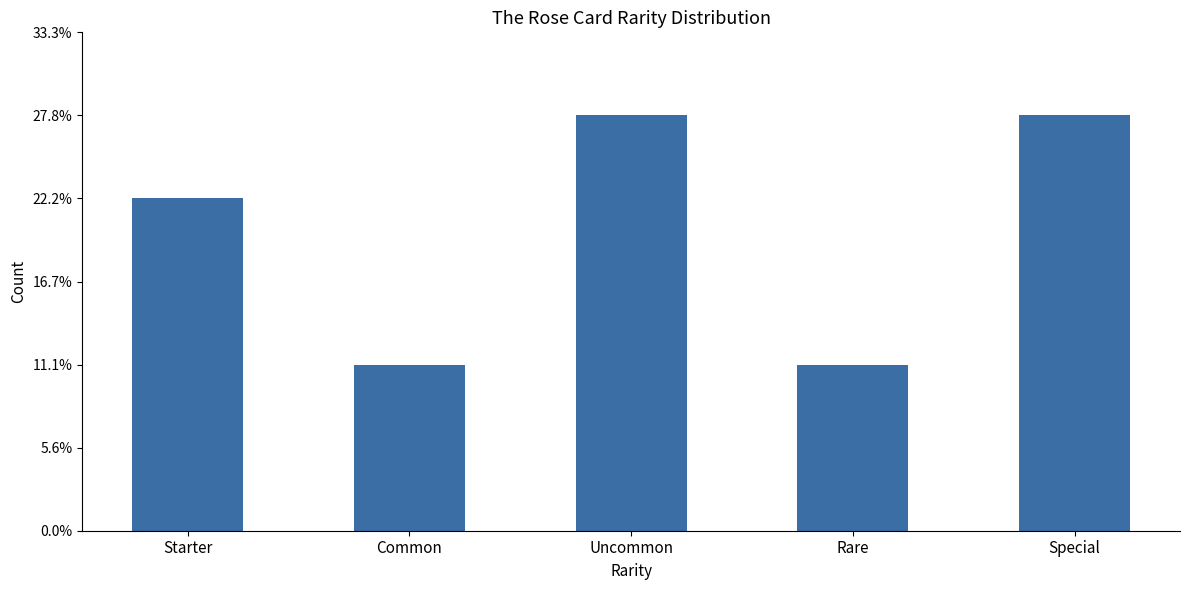

What is the label of the 3rd bar from the left?

Uncommon